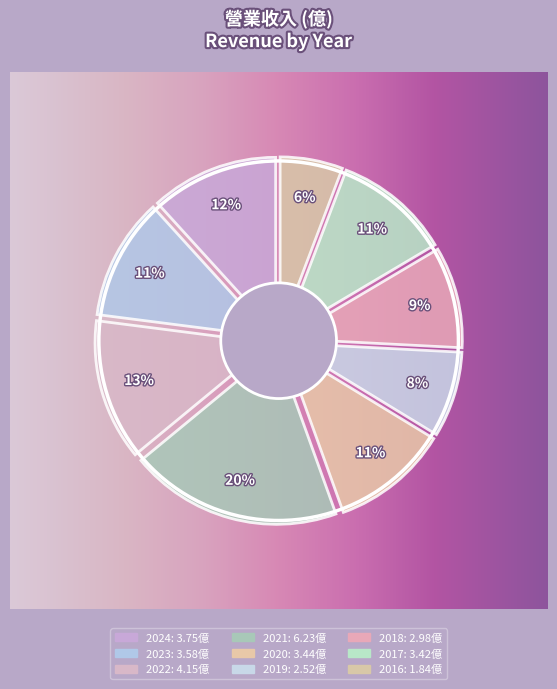

What is the smallest slice in the pie chart?

2016